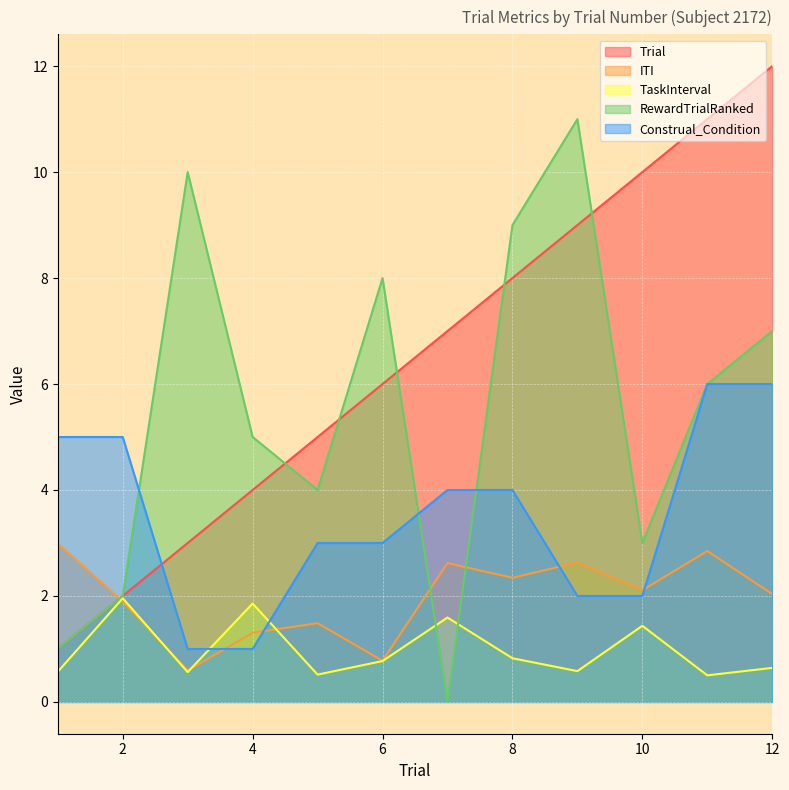

At which label does TaskInterval reach its peak?

2